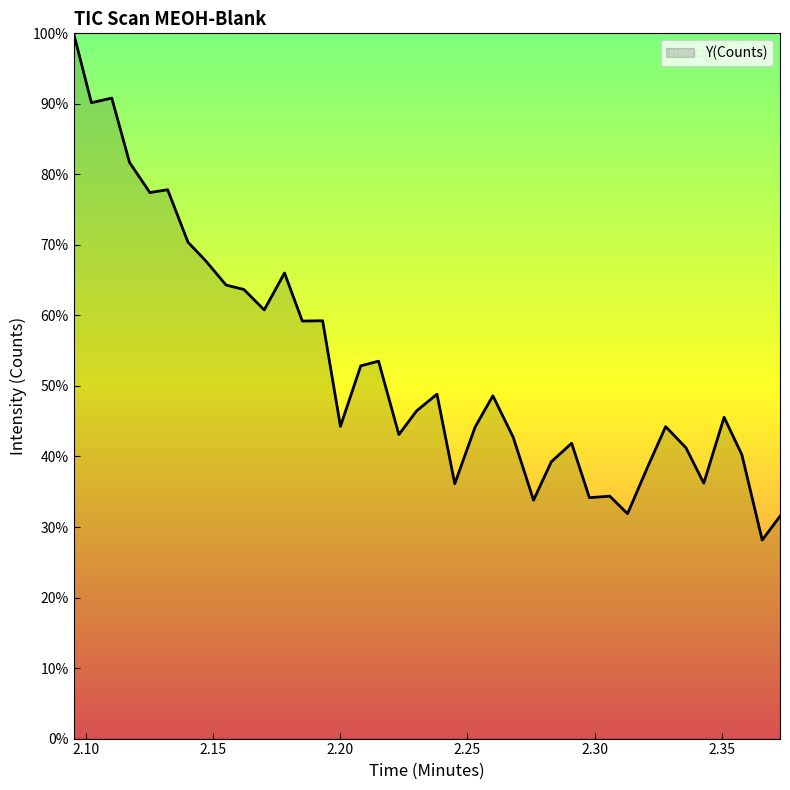

What is the smallest value displayed?

28.1